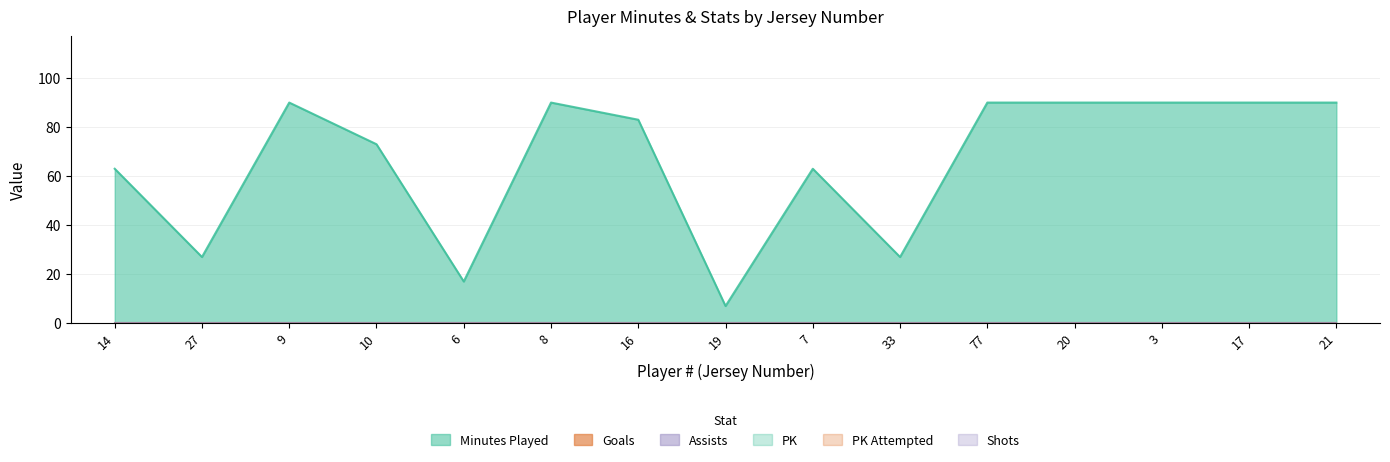

Does the chart have visible grid lines?

Yes